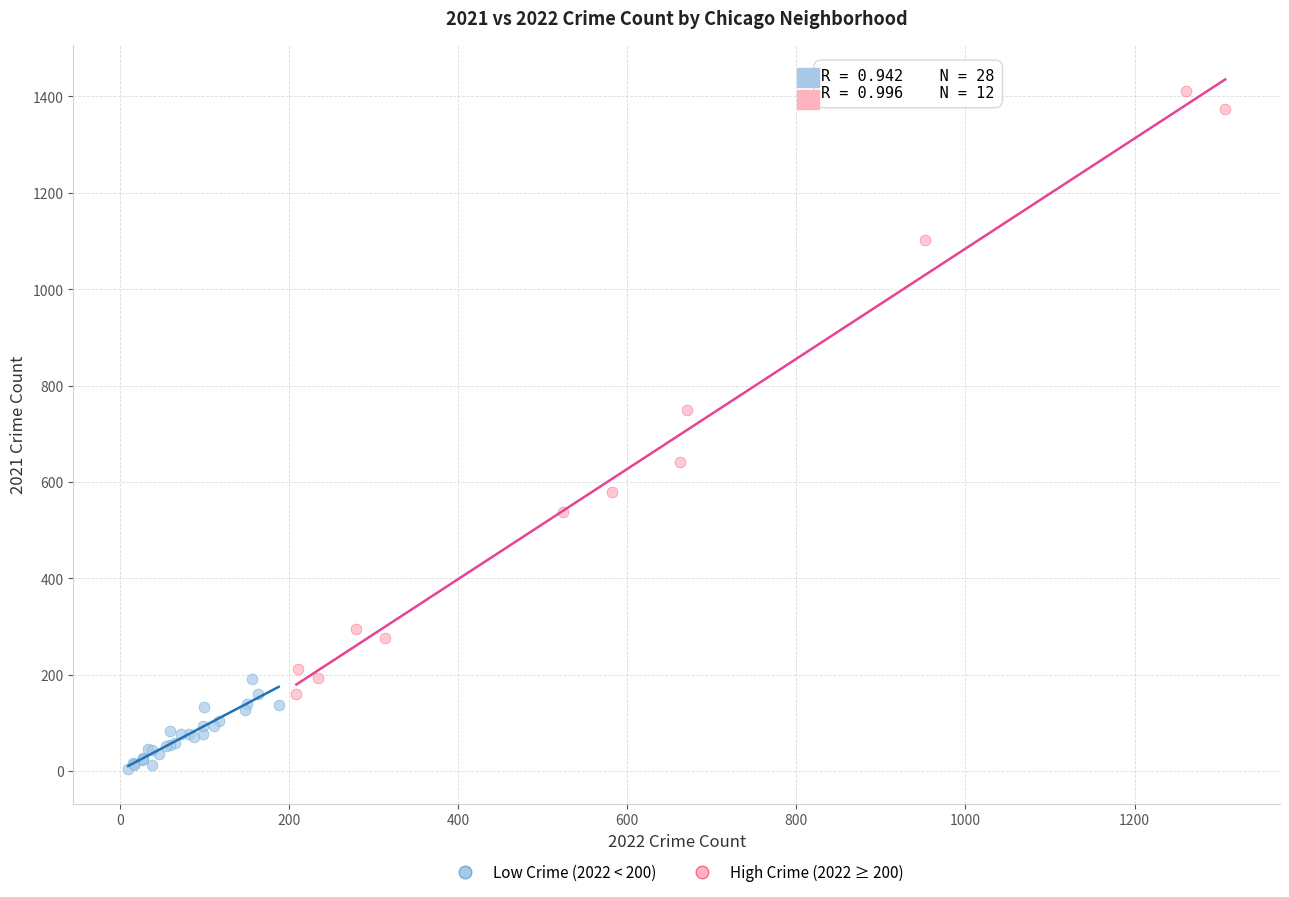

Which series contains the lowest Y value?

Low Crime (2022 < 200)